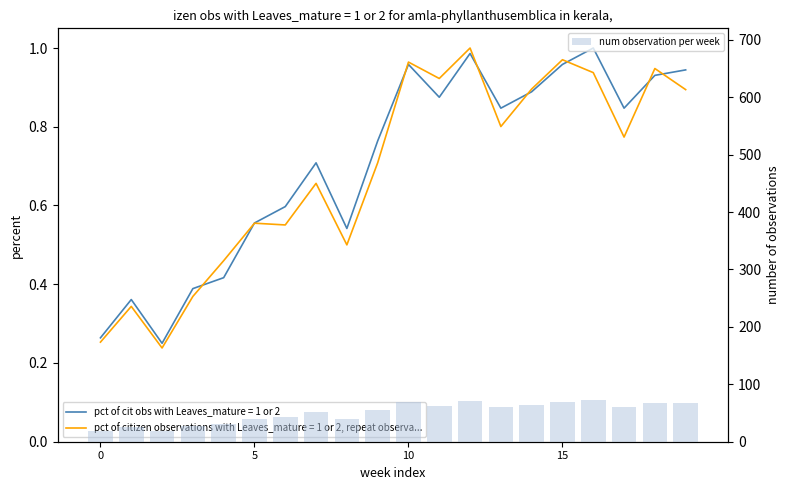

Reading left to right, list all the values displayed in this chart.

19	26	18	28	30	40	43	51	39	55	69	63	71	61	64	69	72	61	67	68